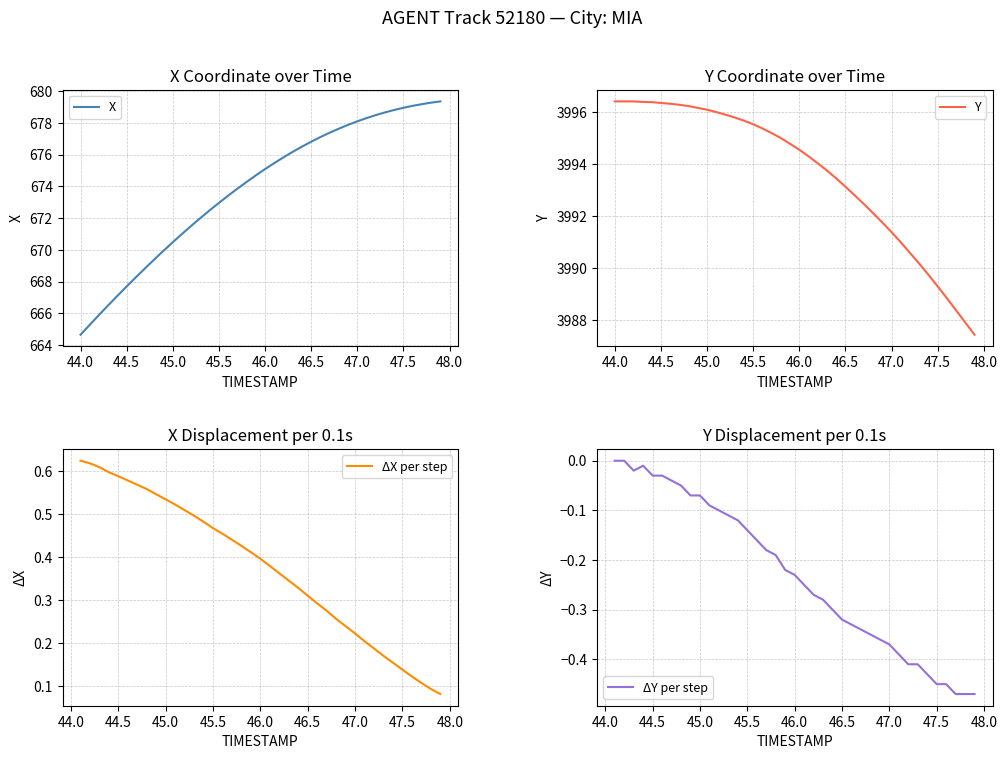

What is the total value across all series at 45.3?

4667.8